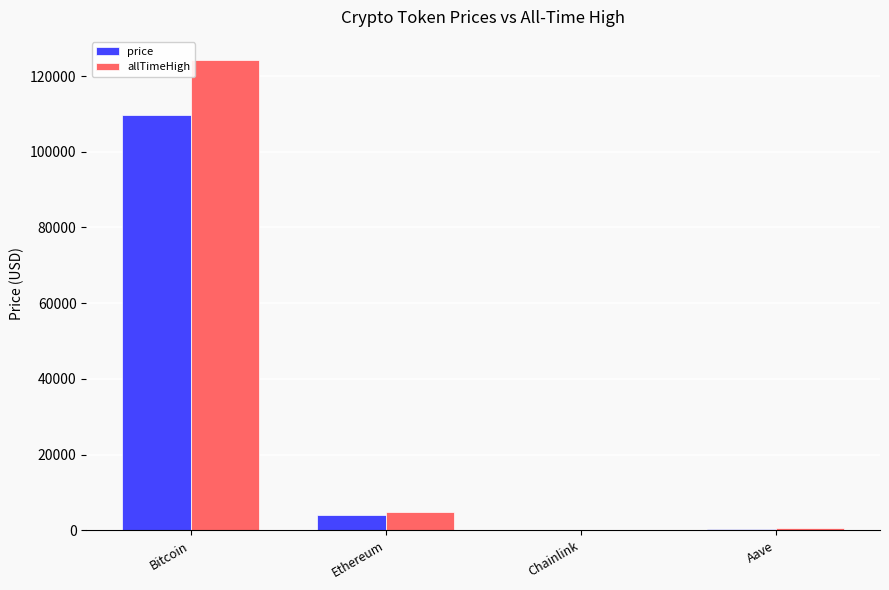

Which label corresponds to the largest value in the chart?

Bitcoin